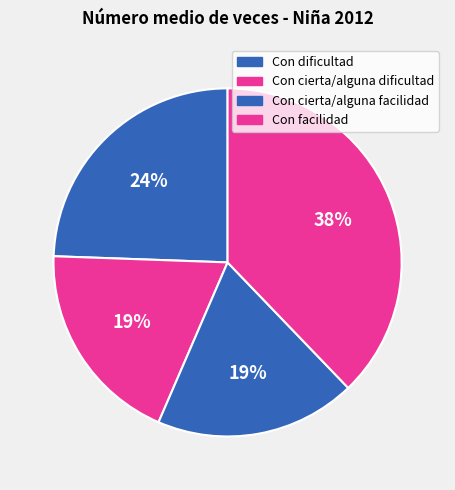

How many segments does this pie chart have?

4